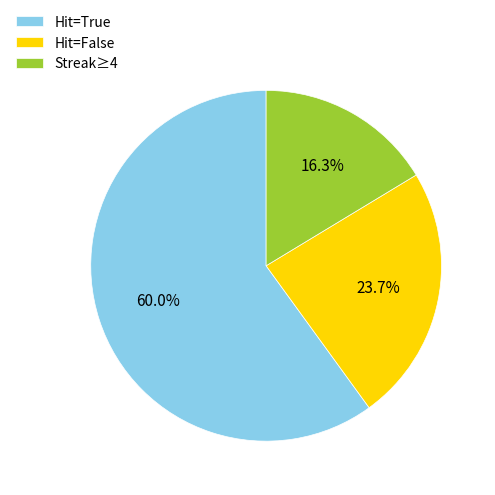

Which slice is the largest?

Hit=True